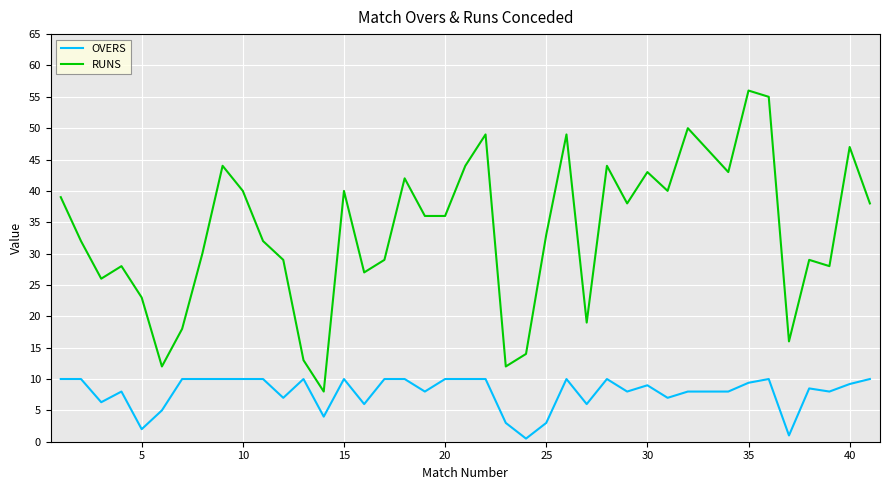

Which series has the largest total across all categories?

RUNS